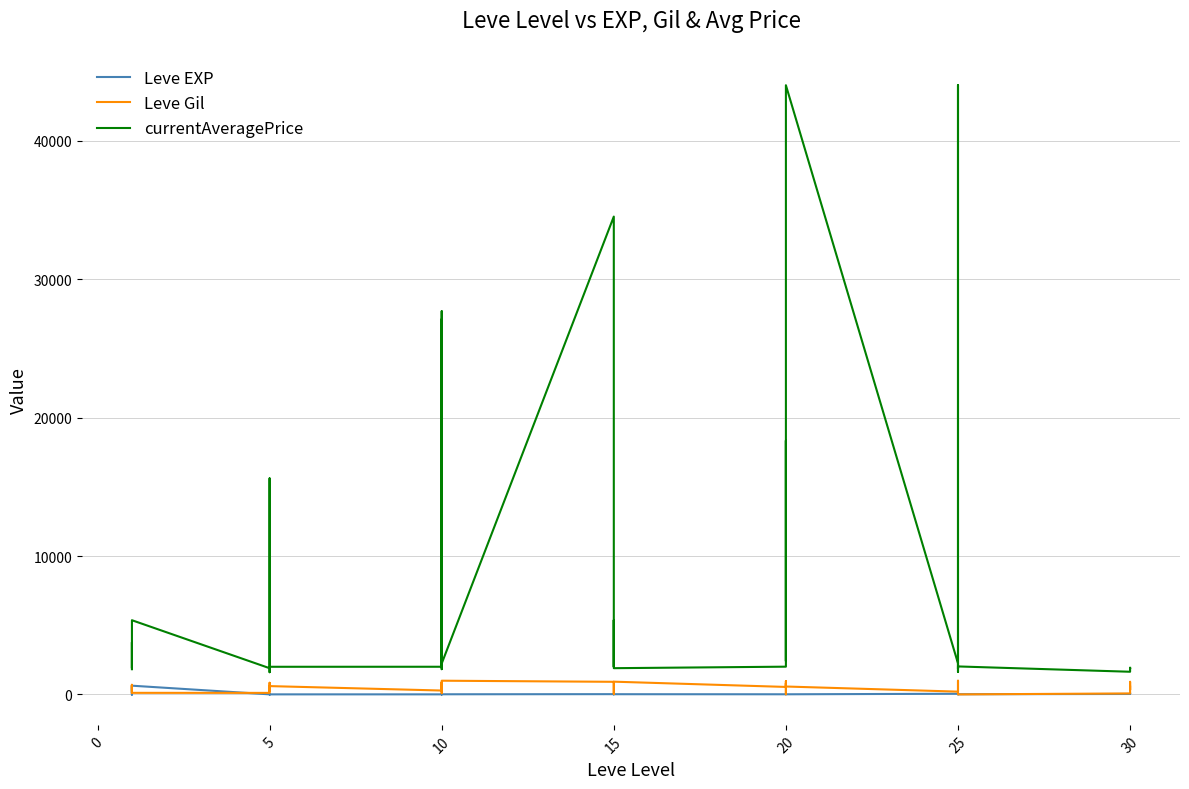

What is the difference between the Leve Gil values at 15 and 10?

40